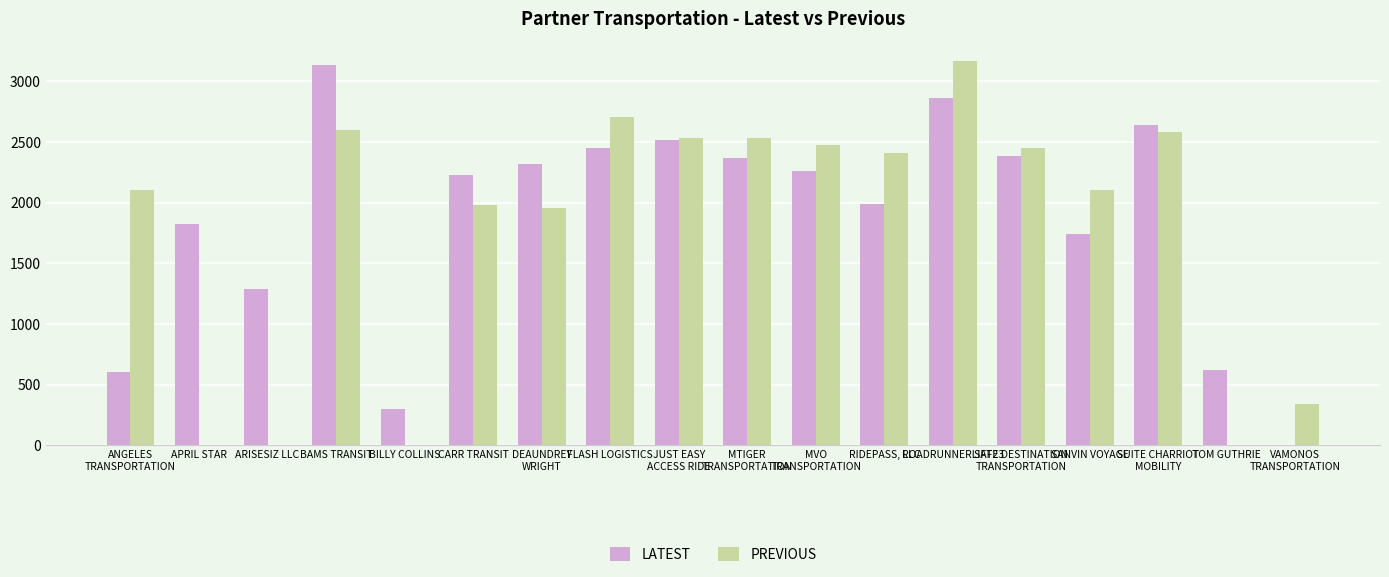

What is the difference between the LATEST values at SAFE DESTINATION
TRANSPORTATION and BAMS TRANSIT?

751.5